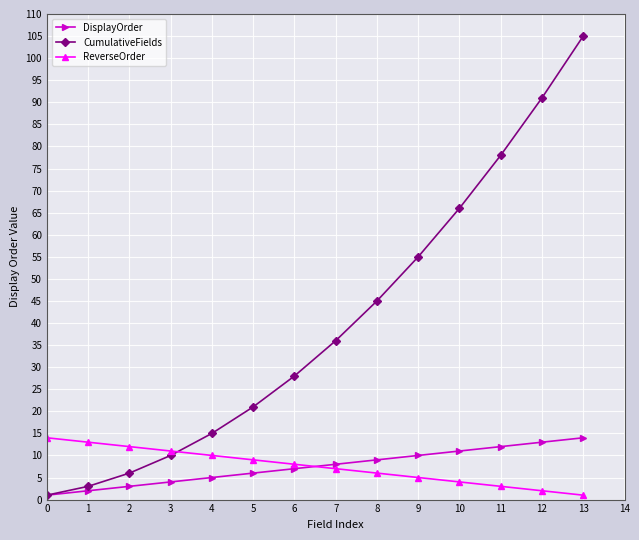

Which series has the largest total across all categories?

CumulativeFields